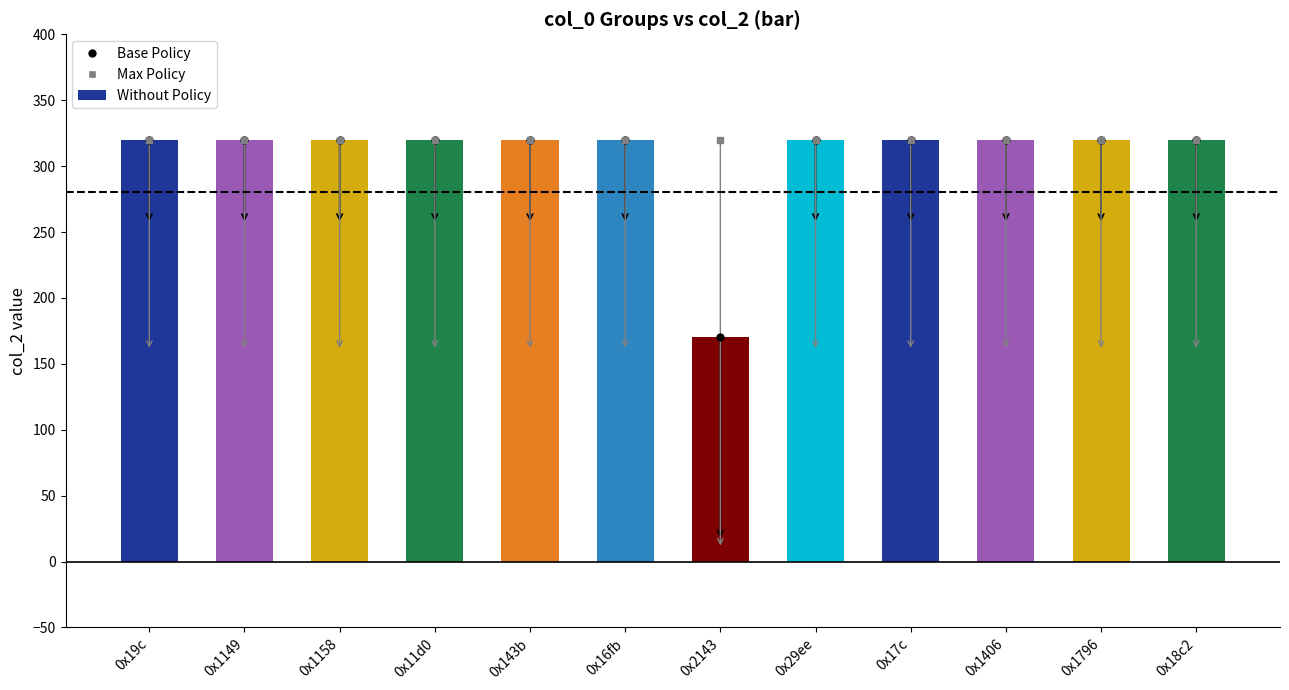

What is the ratio of the value at 0x1158 to the value at 0x1406?

1.0